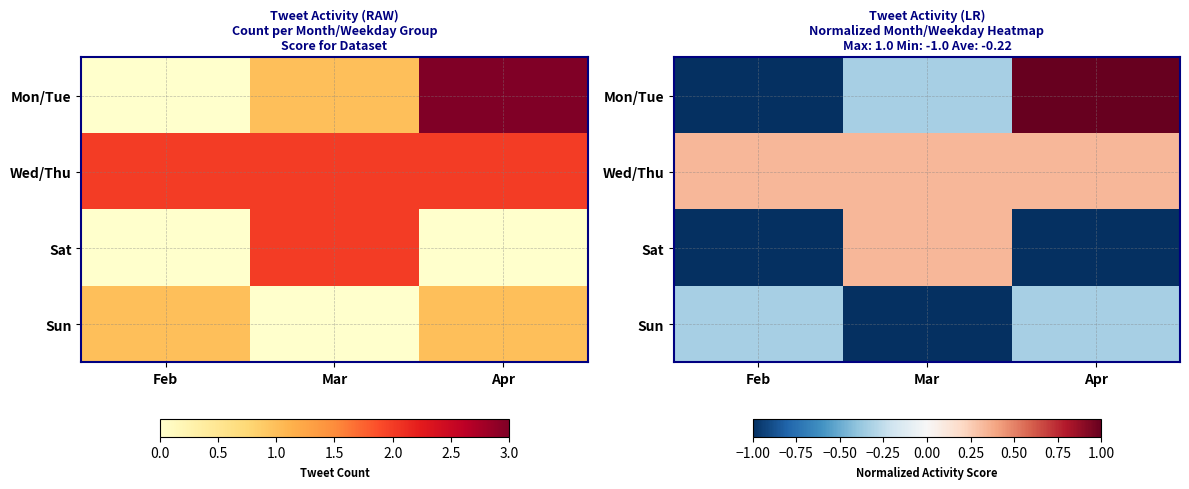

The Sun series shows -1.0 at Mar. True or false?

True